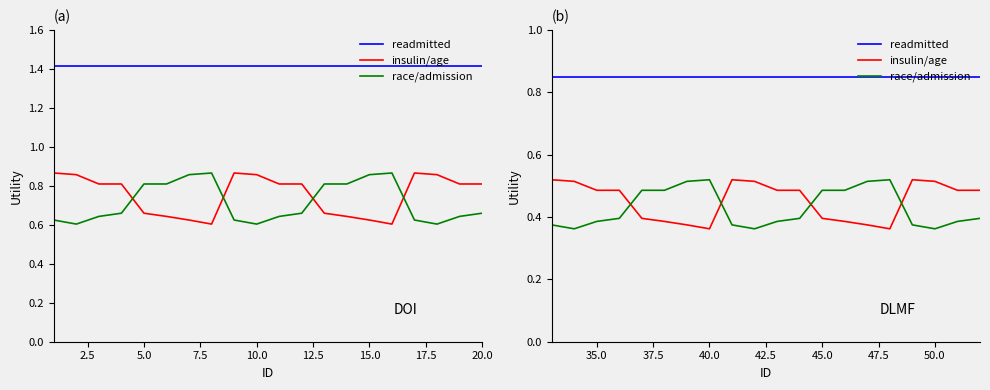

What is the difference between the highest and lowest values at 0.0?

0.5